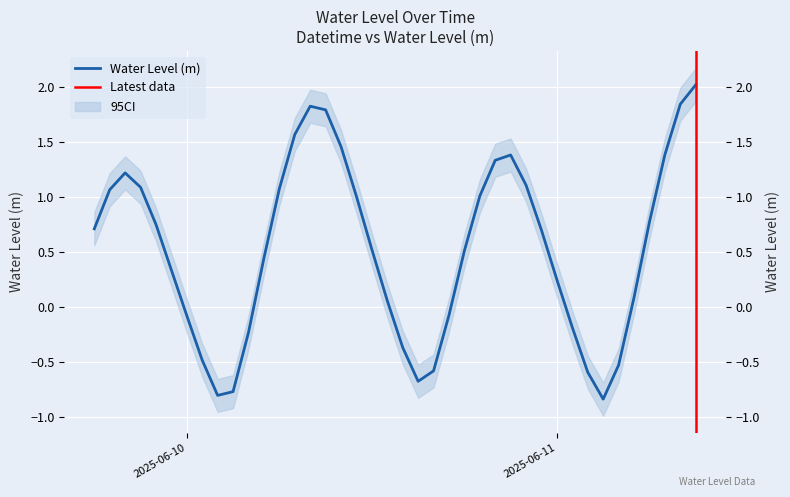

What is the change in value from 2025-06-10 11:00:00 to 2025-06-10 23:00:00?

-0.3